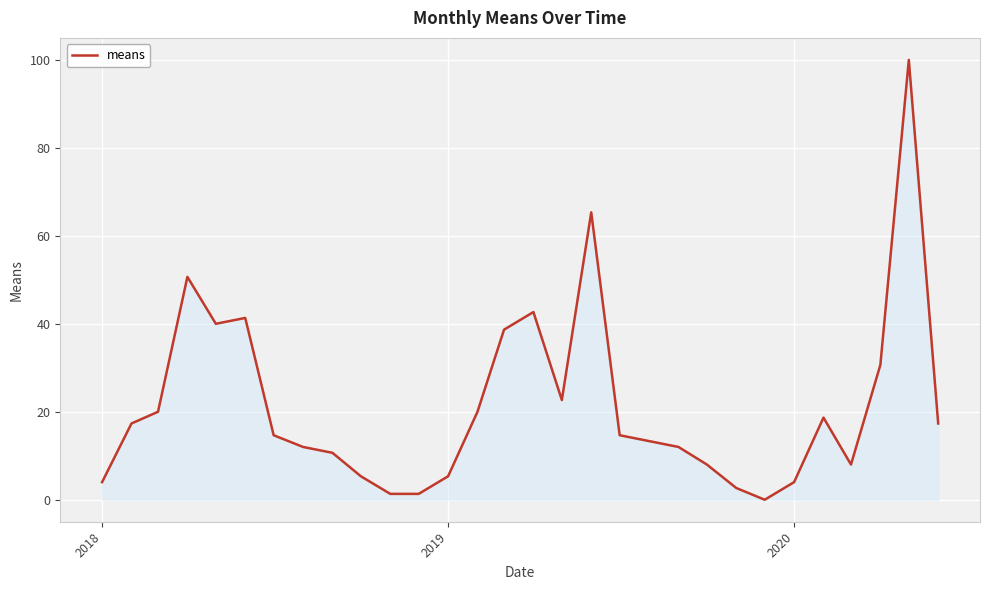

What is the difference between the maximum and minimum values?

100.0